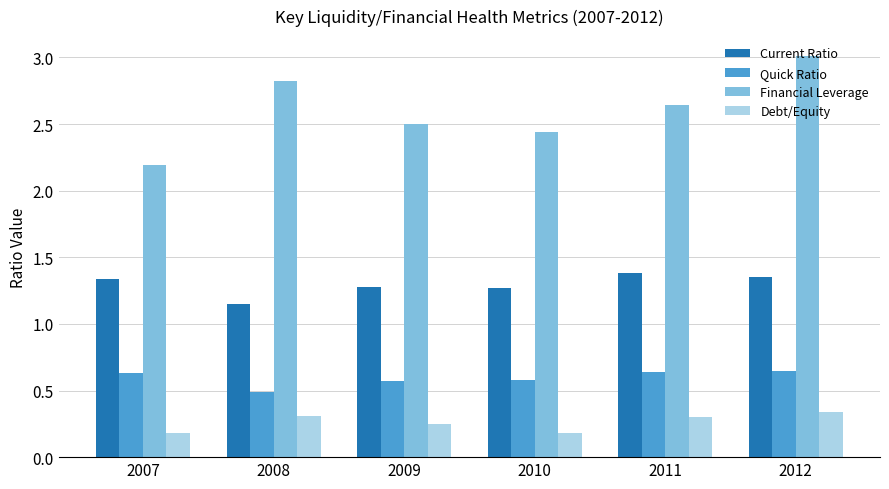

Where is Quick Ratio nearest to the value 0?

2008